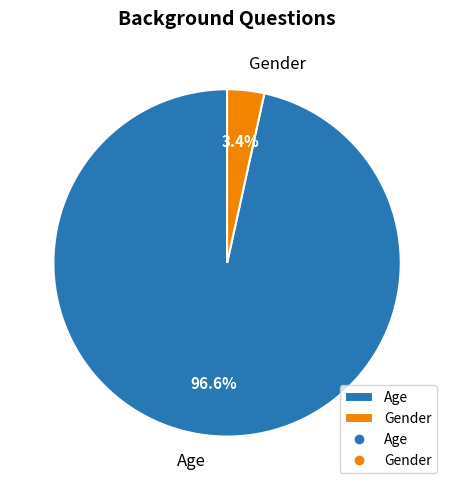

Is it true that Gender is 16% of the pie?

False